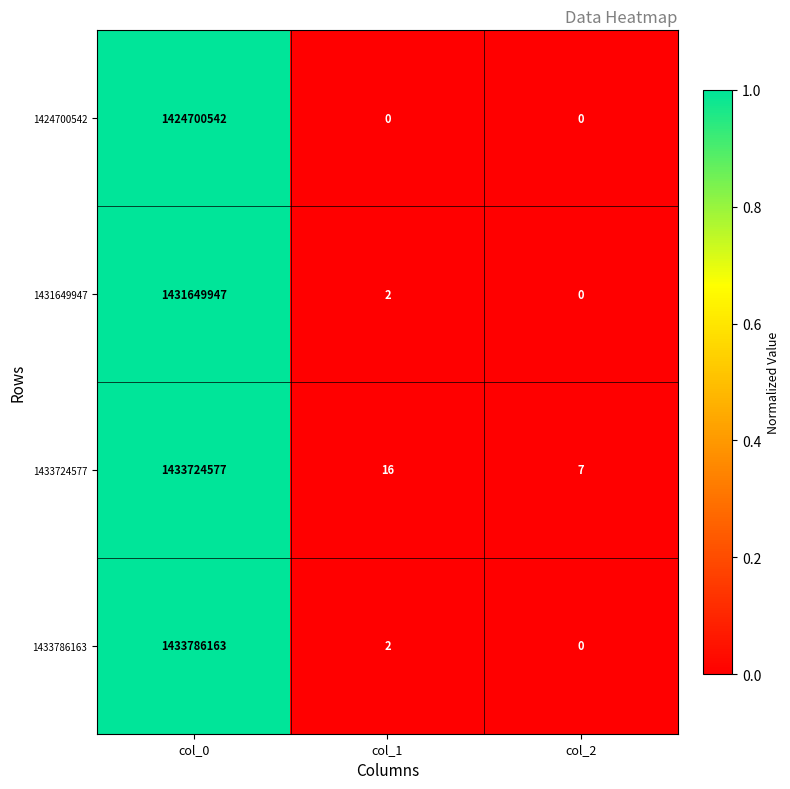

How many values in 1424700542 are above zero?

1